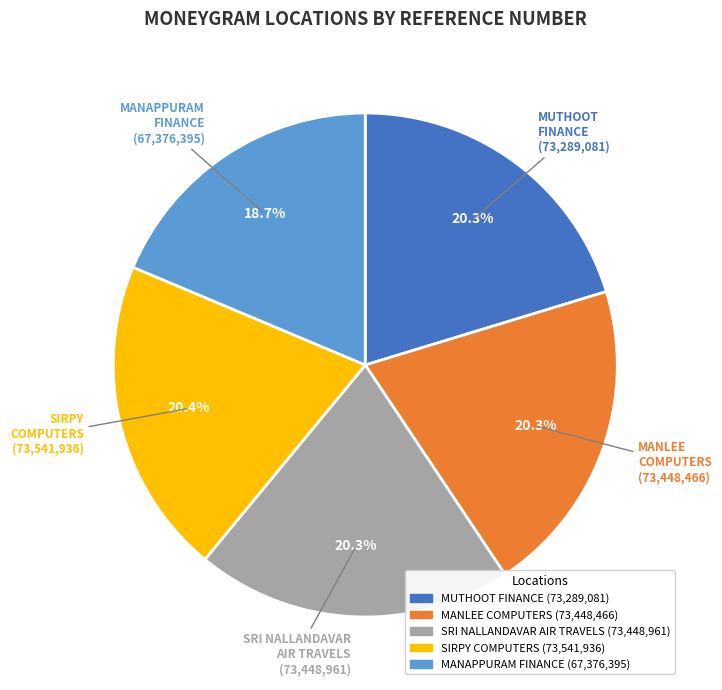

Does any single category account for the majority?

No